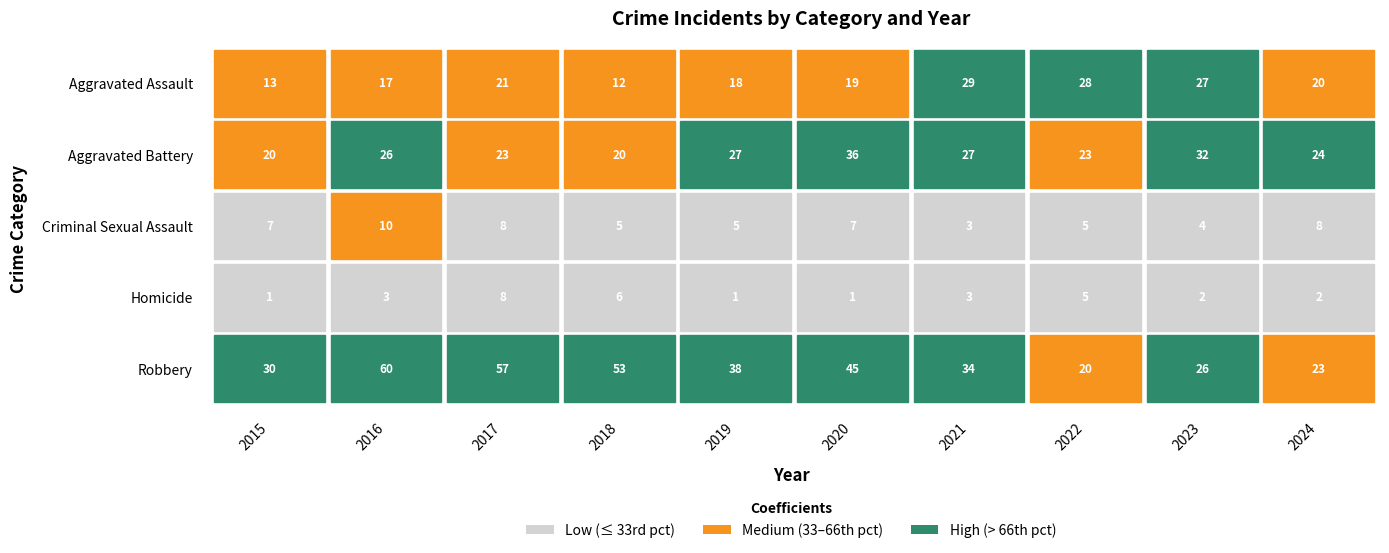

Which series changed the most between Homicide and 6?

Robbery